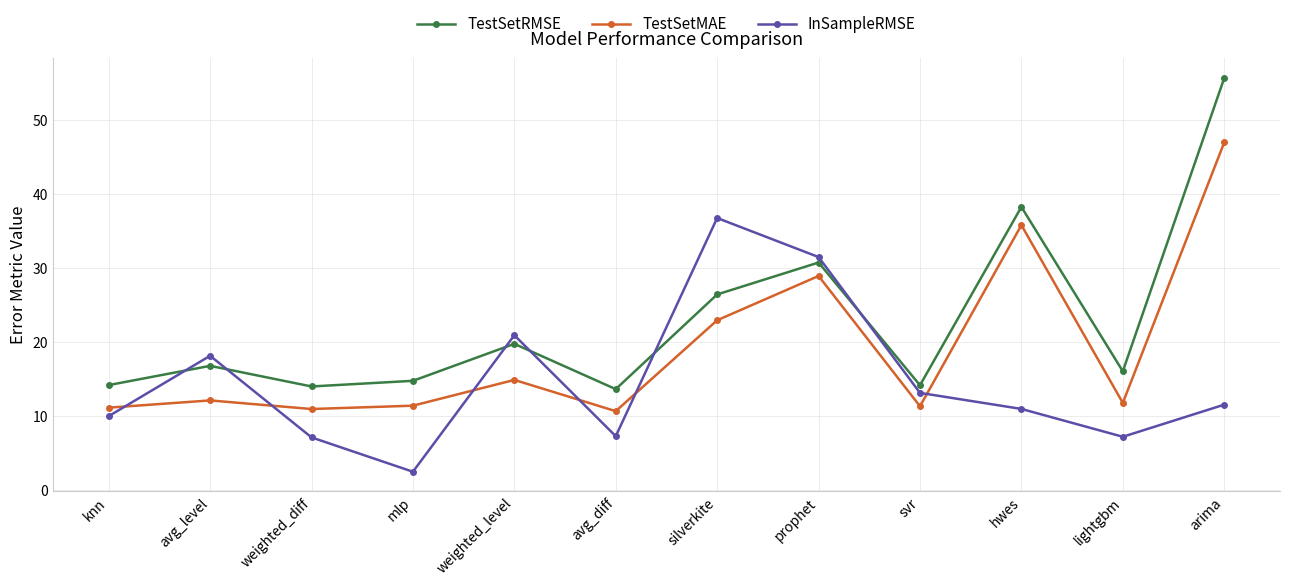

Where does the TestSetRMSE series first go above 16?

avg_level